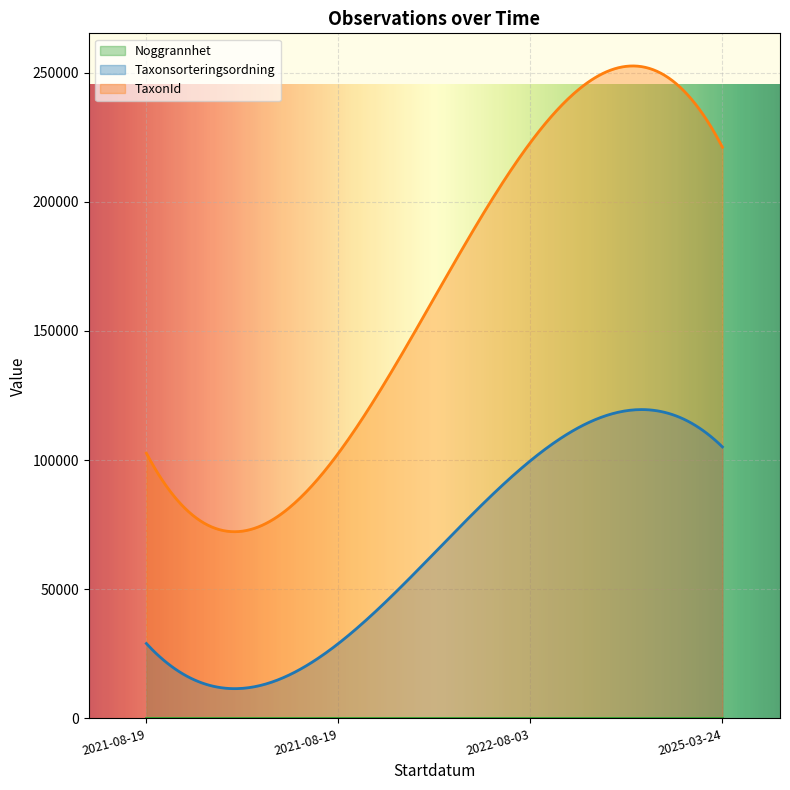

True or false: Taxonsorteringsordning has a value of 28990 at 2021-08-19.

True